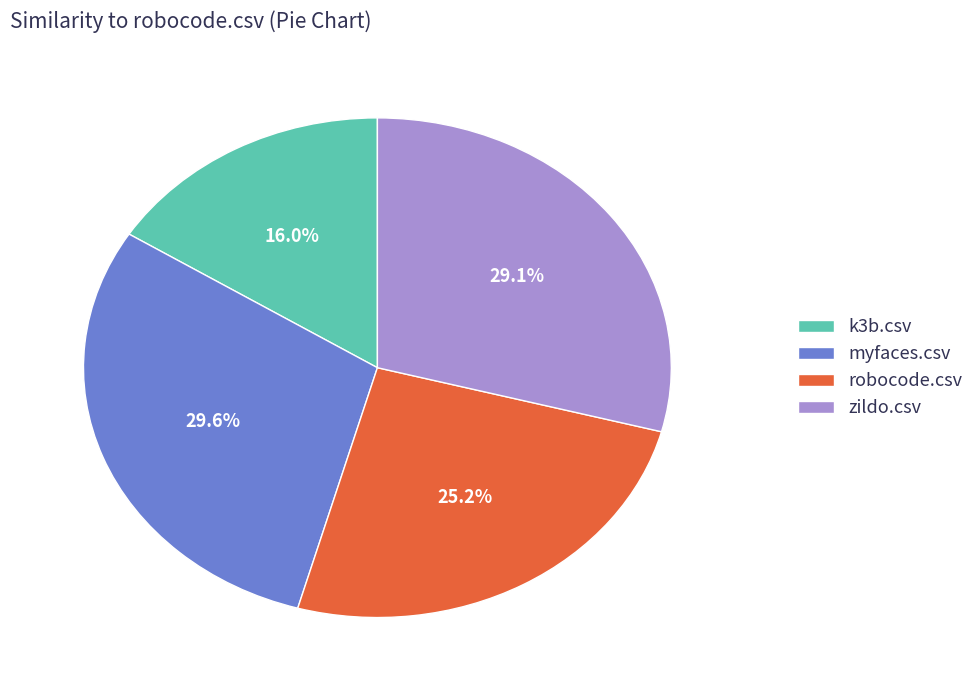

How much of the chart is everything except k3b.csv?

84.0%